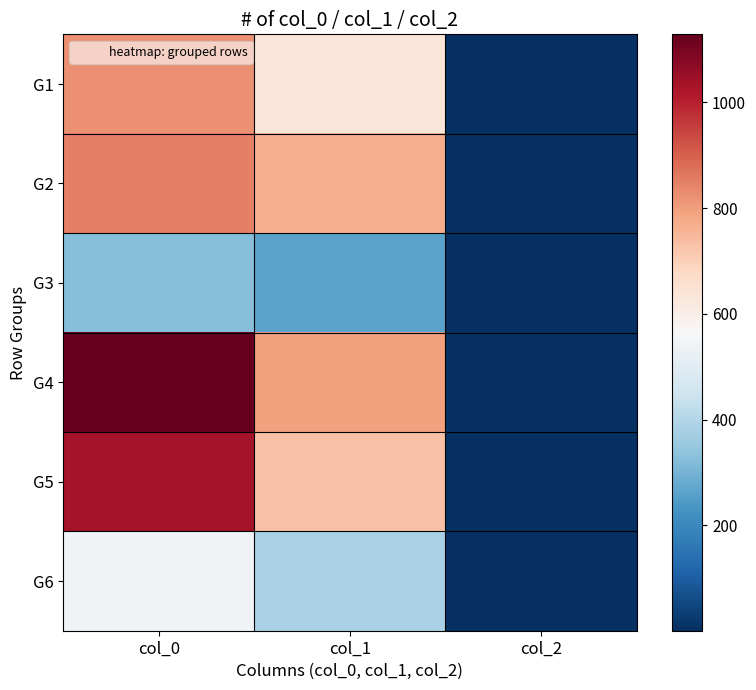

Between col_0 and col_1, which is larger?

col_0